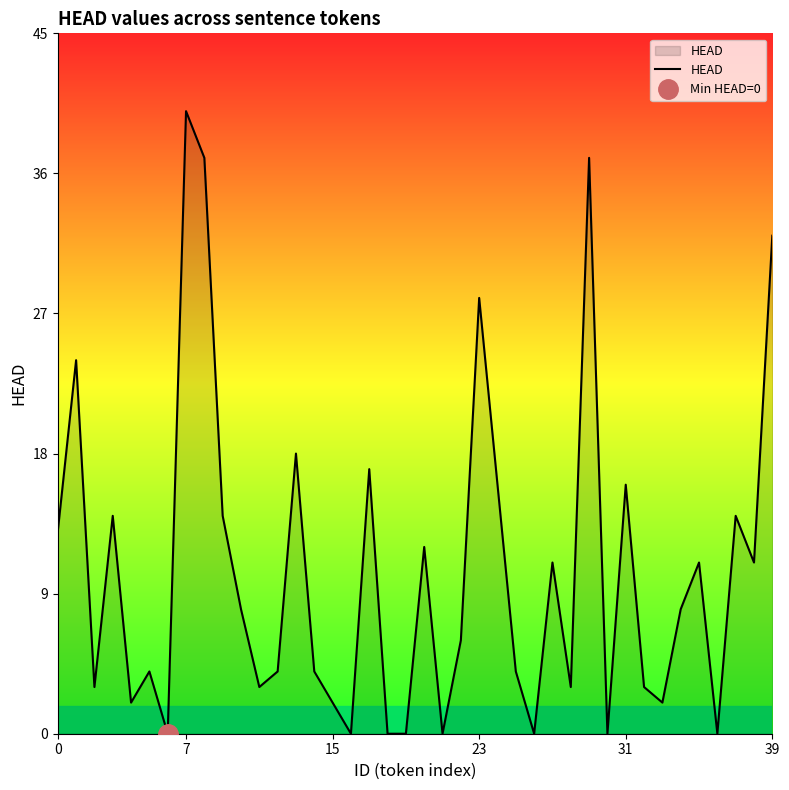

How many points are higher than both their immediate neighbors (excluding endpoints)?

13